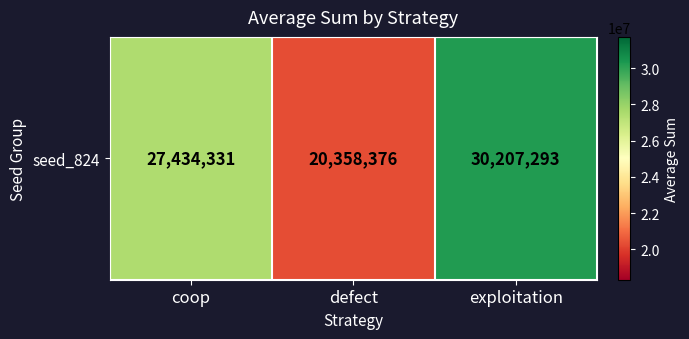

What is the average value?

26000000